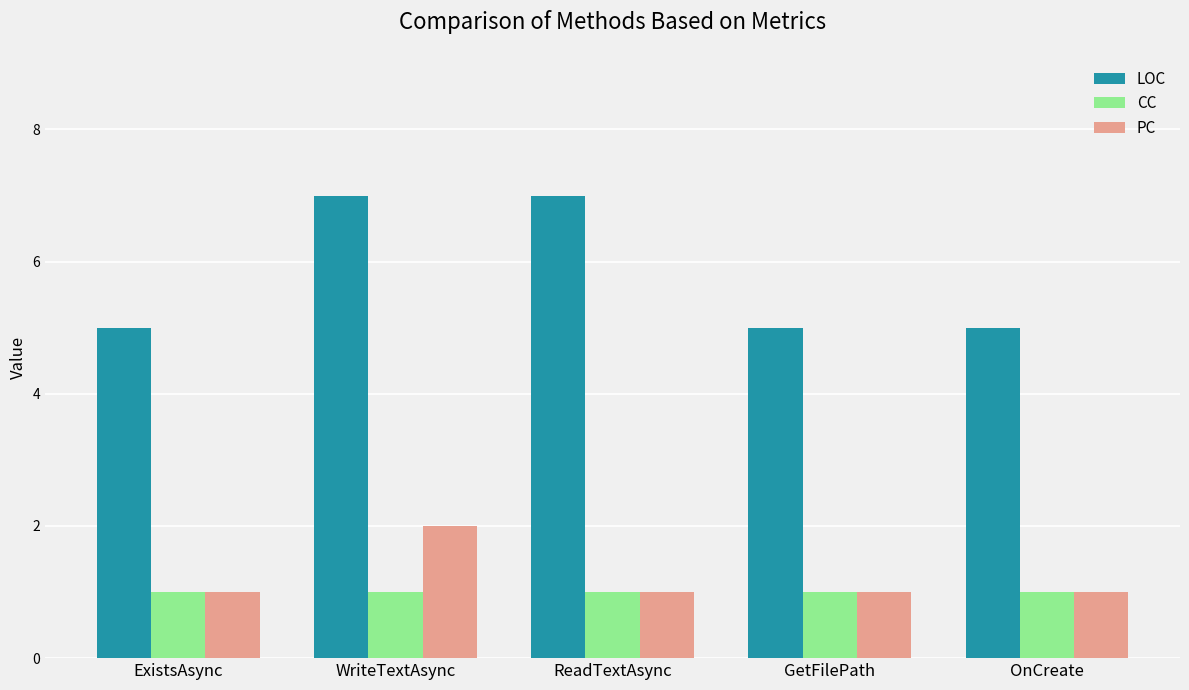

Is the value of LOC at WriteTextAsync greater than the value of CC at ExistsAsync?

Yes